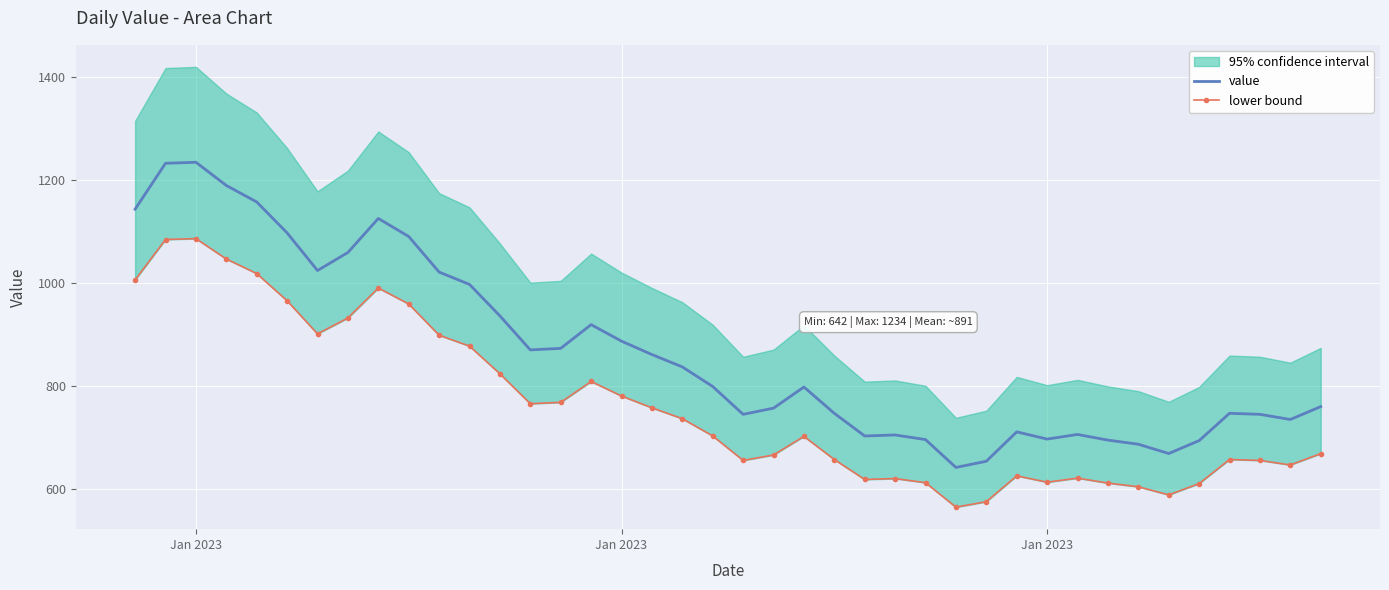

At which category is the sum across all series the highest?

Jan 2023